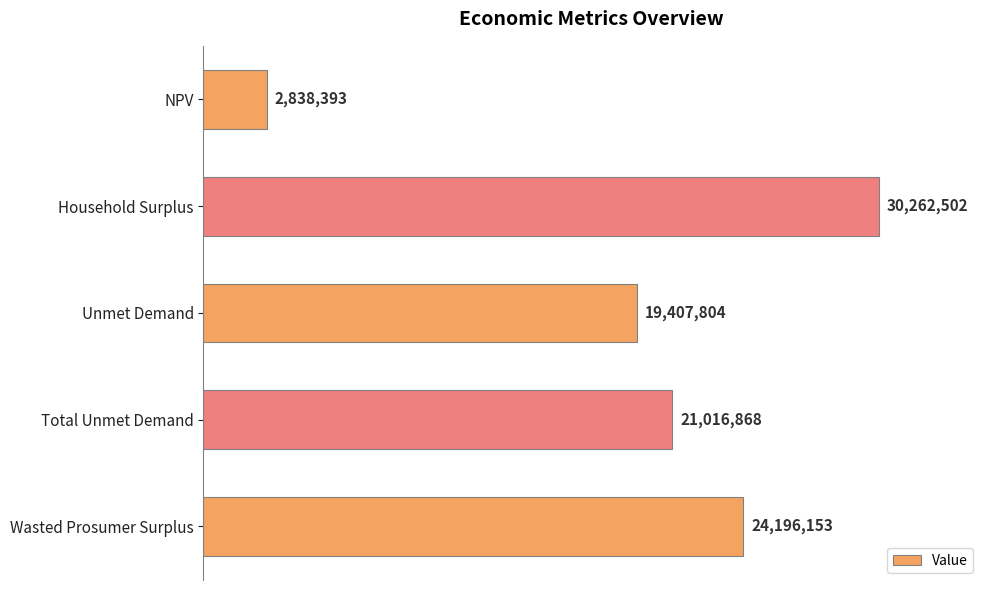

At which category does the chart reach its peak across all series?

Household Surplus